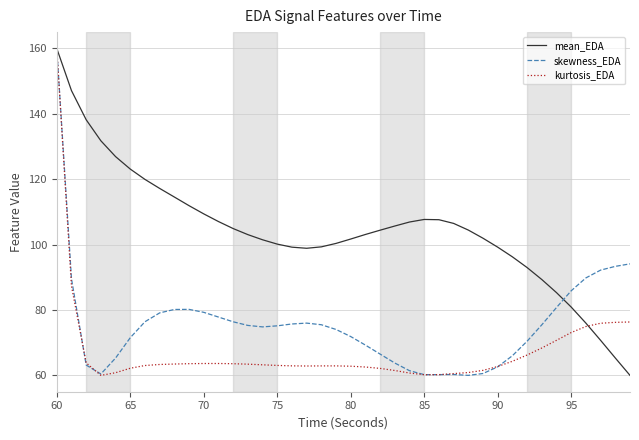

After their last crossing, which series has the higher values: skewness_EDA or kurtosis_EDA?

skewness_EDA